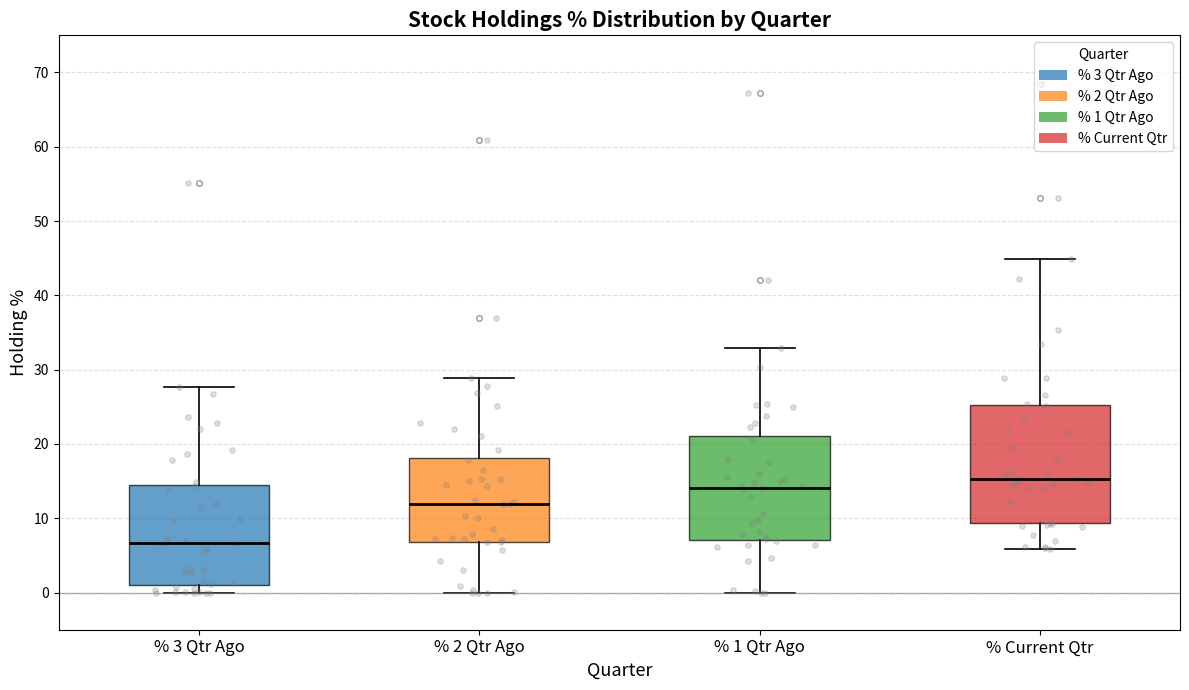

Reading left to right, read every box against the y-axis: the position of its median line, the range the box covers, and the ends of its whiskers. The values are not printed on the chart, so give them approximately, as read against the axis.

% 3 Qtr Ago: median 7, box 1 to 15, whiskers 0 to 28
% 2 Qtr Ago: median 12, box 7 to 18, whiskers 0 to 29
% 1 Qtr Ago: median 14, box 7 to 21, whiskers 0 to 33
% Current Qtr: median 15, box 9 to 25, whiskers 6 to 45